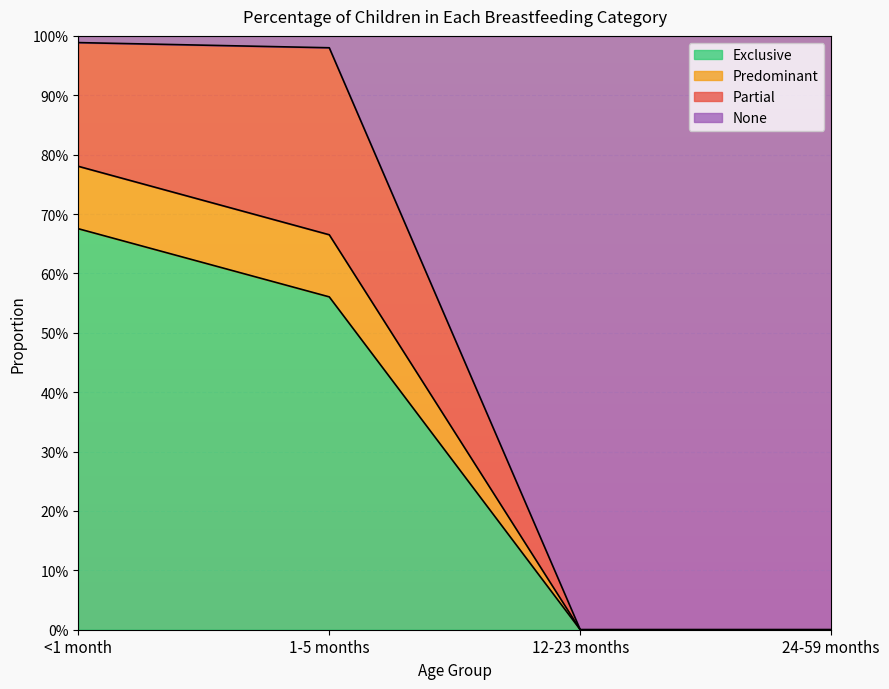

At which category is the sum across all series the highest?

<1 month